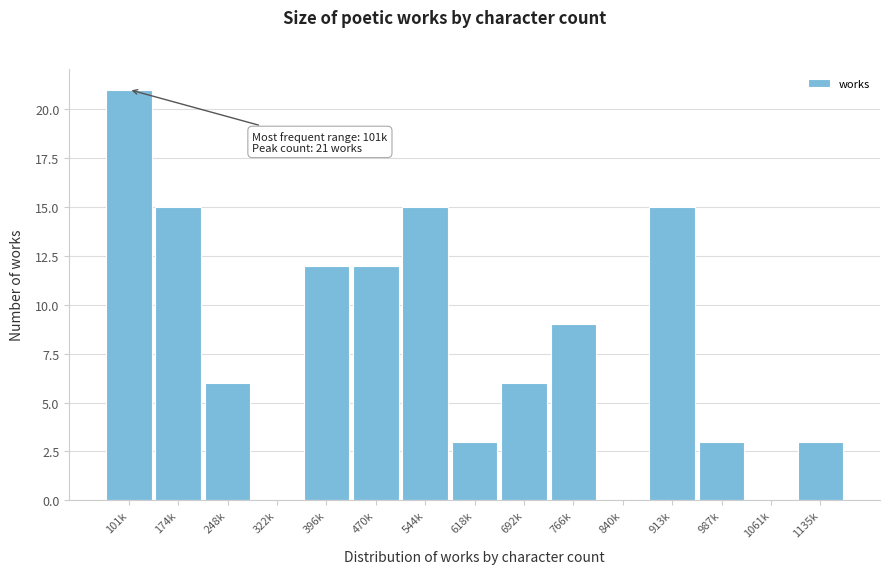

Reading left to right, list all the values displayed in this chart.

101k=21	174k=15	248k=6	322k=0	396k=12	470k=12	544k=15	618k=3	692k=6	766k=9	840k=0	913k=15	987k=3	1061k=0	1135k=3